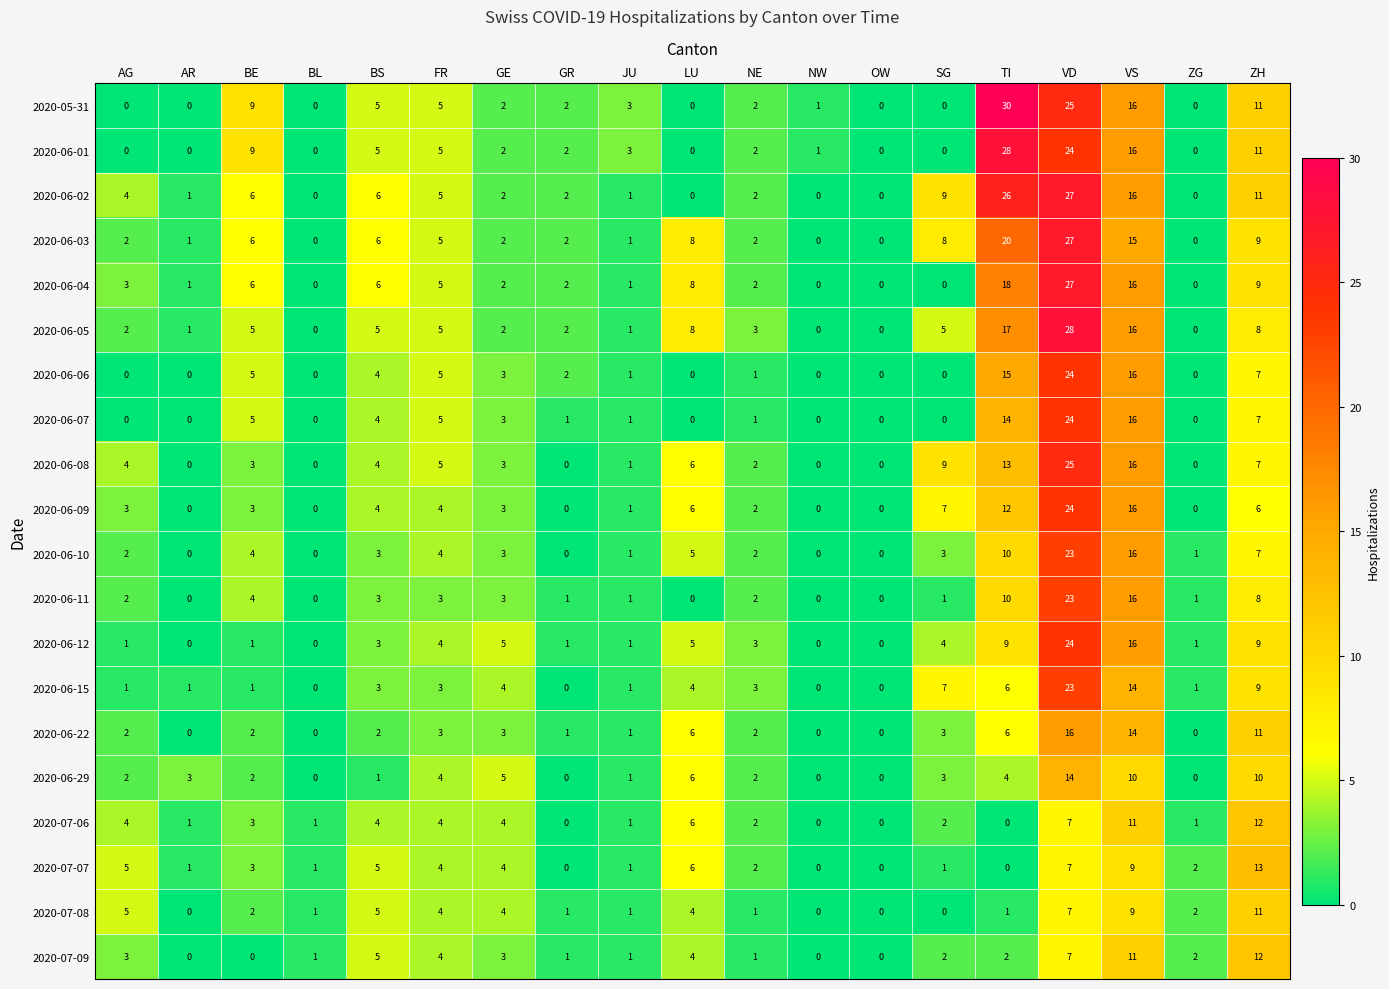

What is the highest value of the 2020-06-04 series?

27